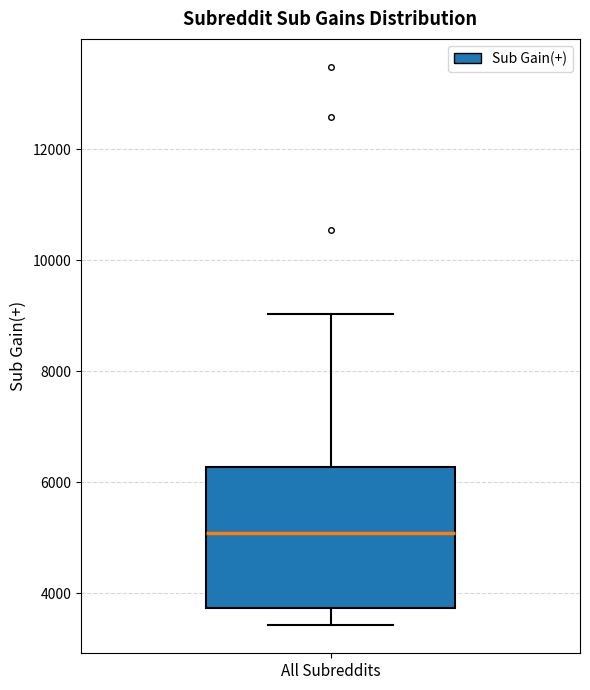

Where does the median line of the box for All Subreddits sit on the y-axis? The values are not printed on the chart, so give them approximately, as read against the axis.

5000